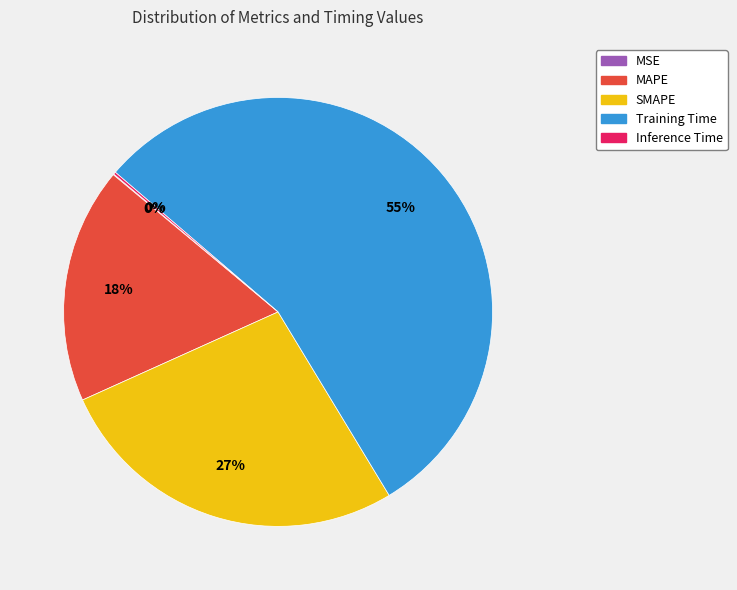

To the nearest percent, what percentage of the pie is Training Time?

55%